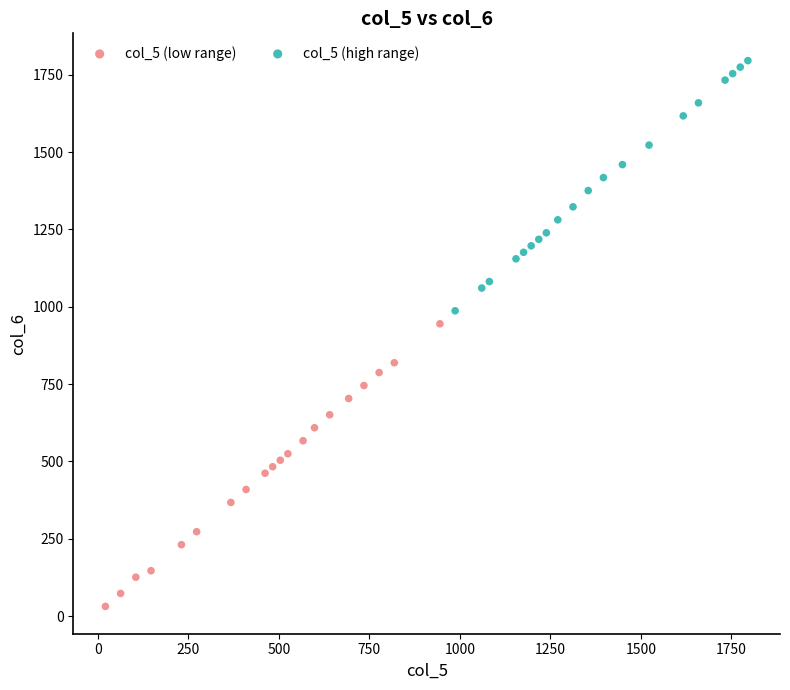

Which series contains the highest Y value?

col_5 (high range)